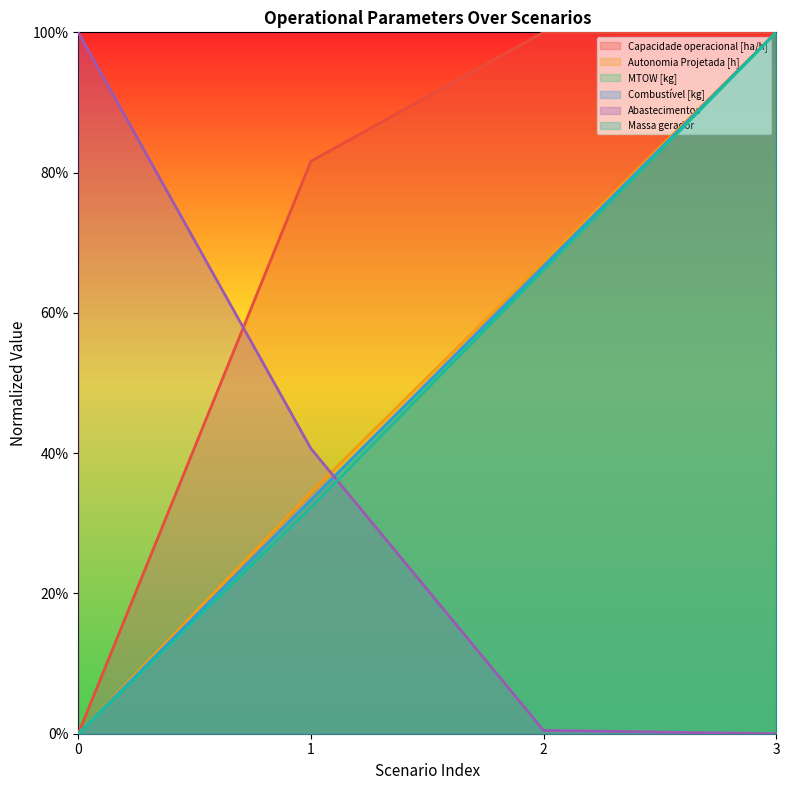

True or false: Combustível [kg] has a value of 1.0 at 3.

True